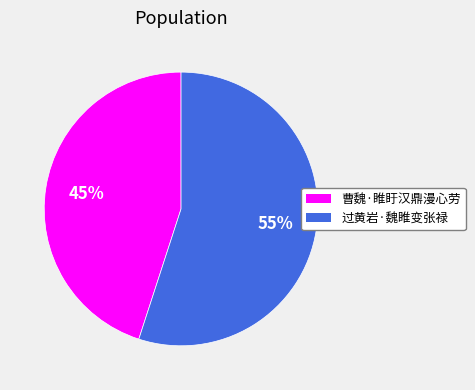

Is the sum of 过黄岩·魏睢变张禄 and 曹魏·睢盱汉鼎漫心劳 greater than half?

Yes